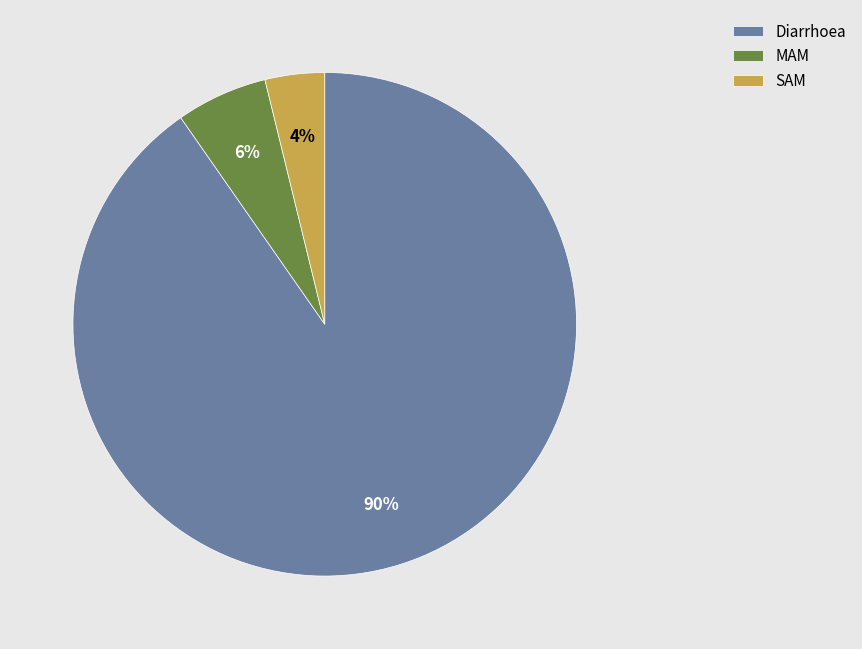

Which category has the biggest portion of the pie?

Diarrhoea